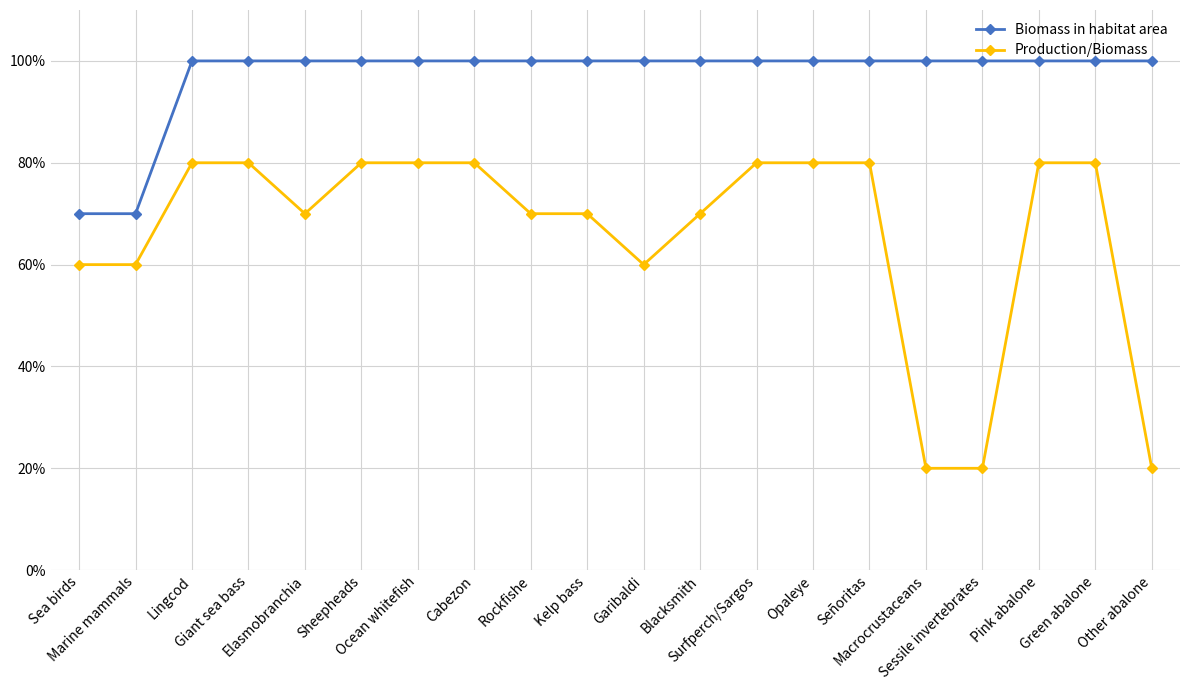

The value of Production/Biomass at Ocean whitefish is 0.5. True or false?

False